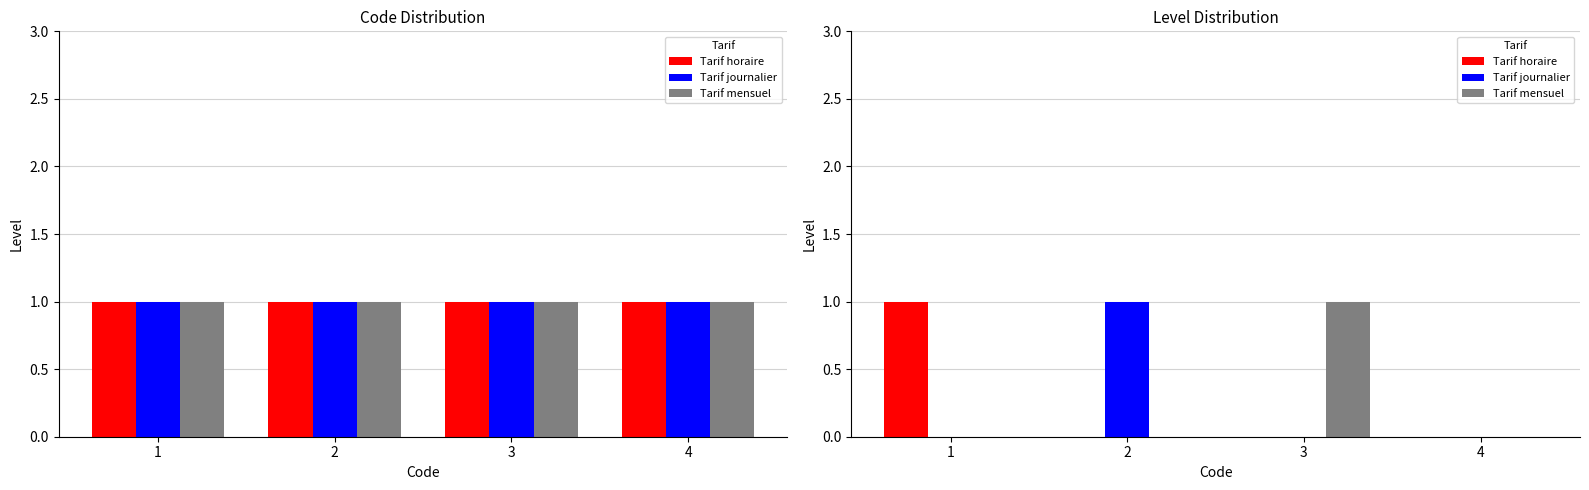

Where is Tarif mensuel nearest to the value 0?

1